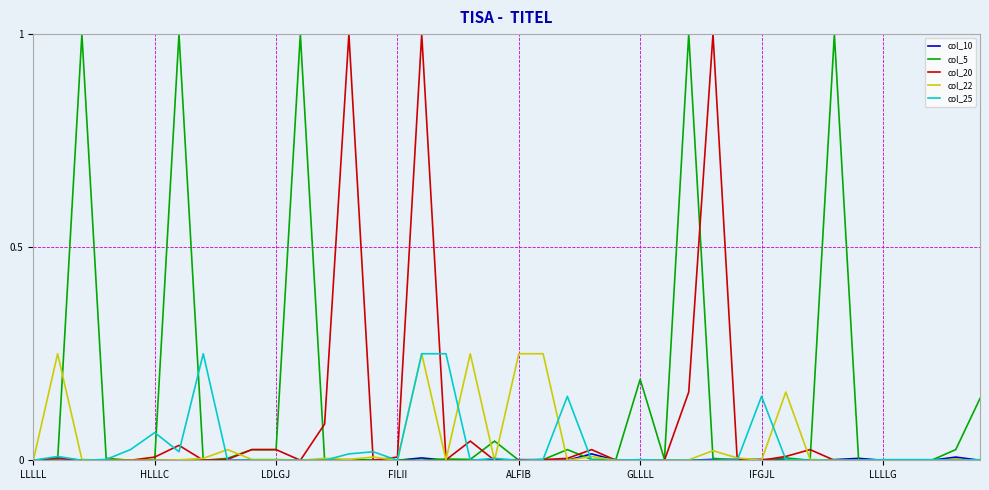

Which series has the largest total across all categories?

col_5